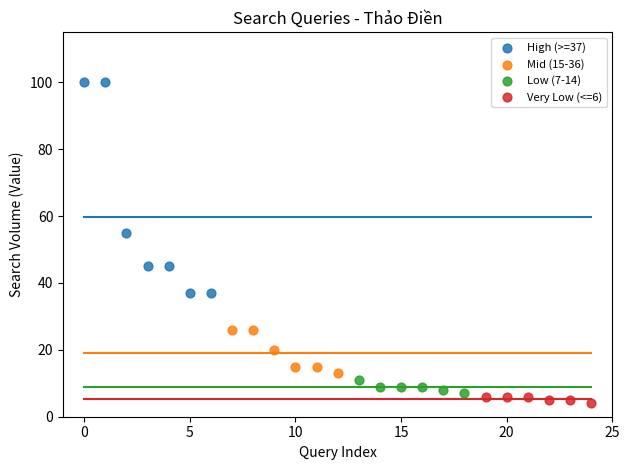

Which series contains the highest Y value?

High (>=37)